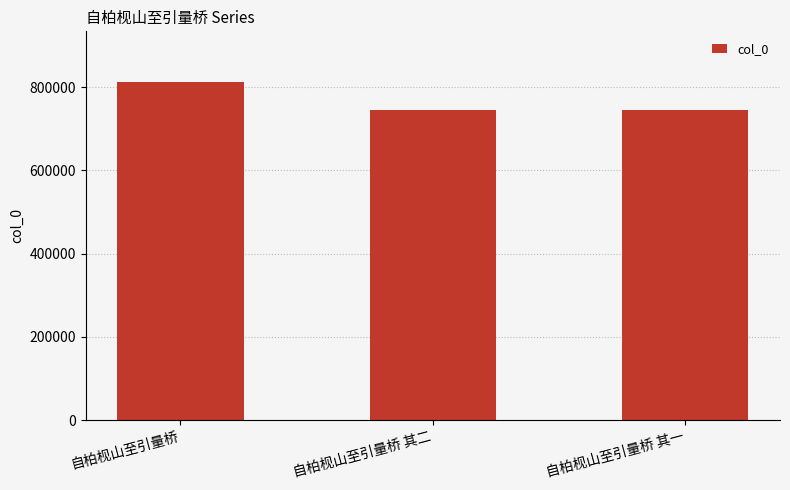

What is the approximate value at 自柏枧山至引量桥, to the nearest 50?

812250